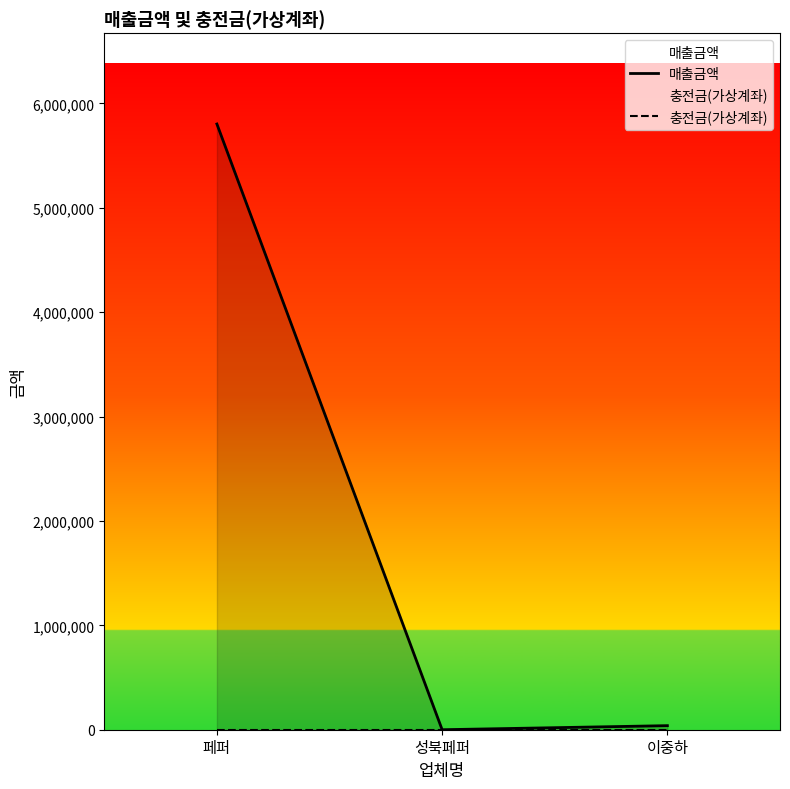

Which series has the widest spread of values?

매출금액